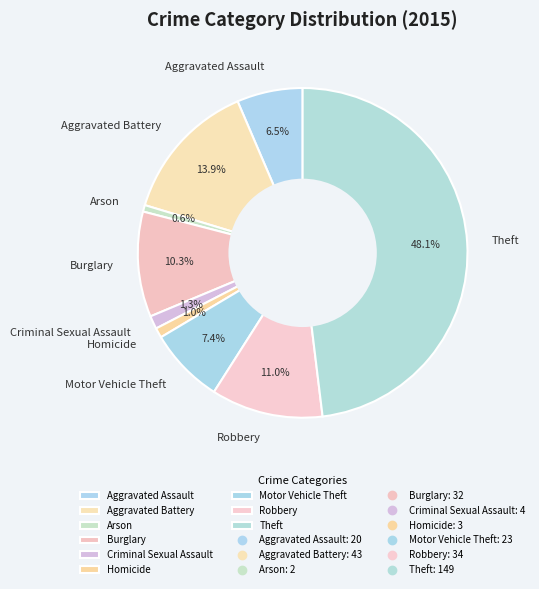

Is Aggravated Assault the majority of the pie?

No